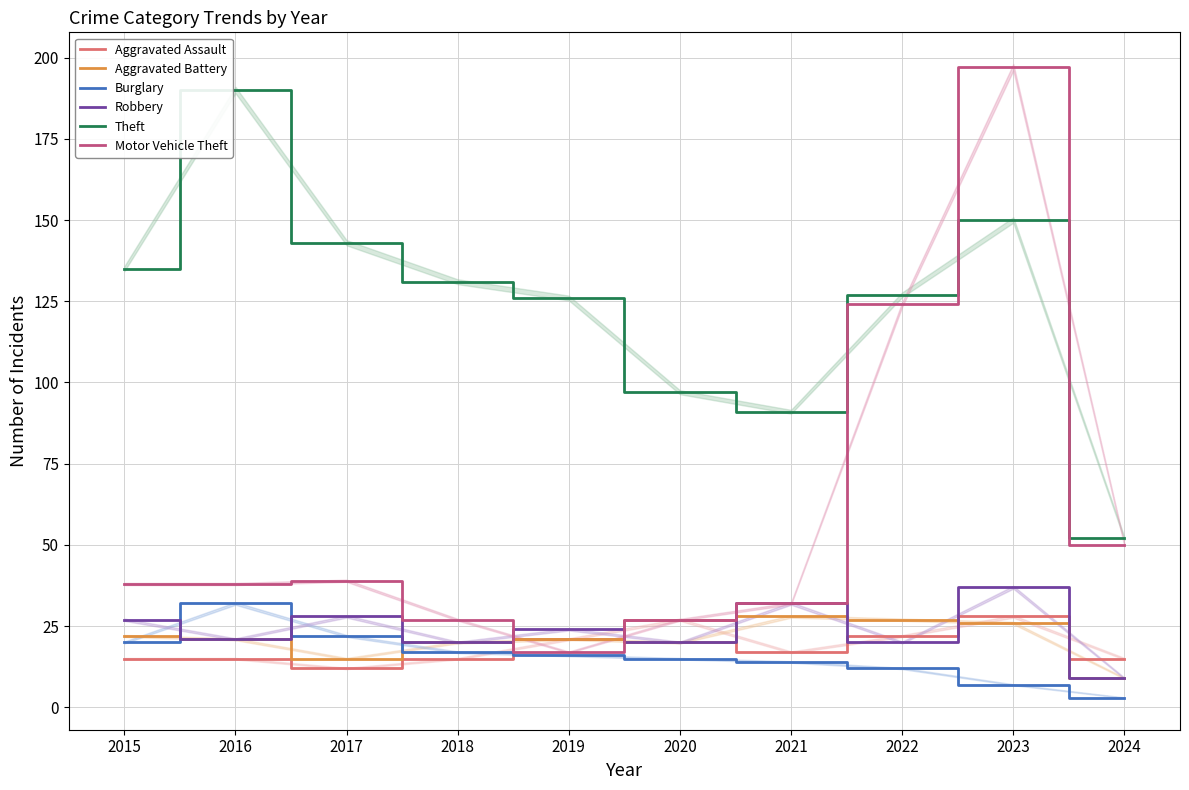

Reading left to right, what are all the values shown in this chart?

Aggravated Assault: 15	15	12	15	21	27	17	22	28	15
Aggravated Battery: 22	21	15	20	21	20	28	27	26	9
Burglary: 20	32	22	17	16	15	14	12	7	3
Robbery: 27	21	28	20	24	20	32	20	37	9
Theft: 135	190	143	131	126	97	91	127	150	52
Motor Vehicle Theft: 38	38	39	27	17	27	32	124	197	50